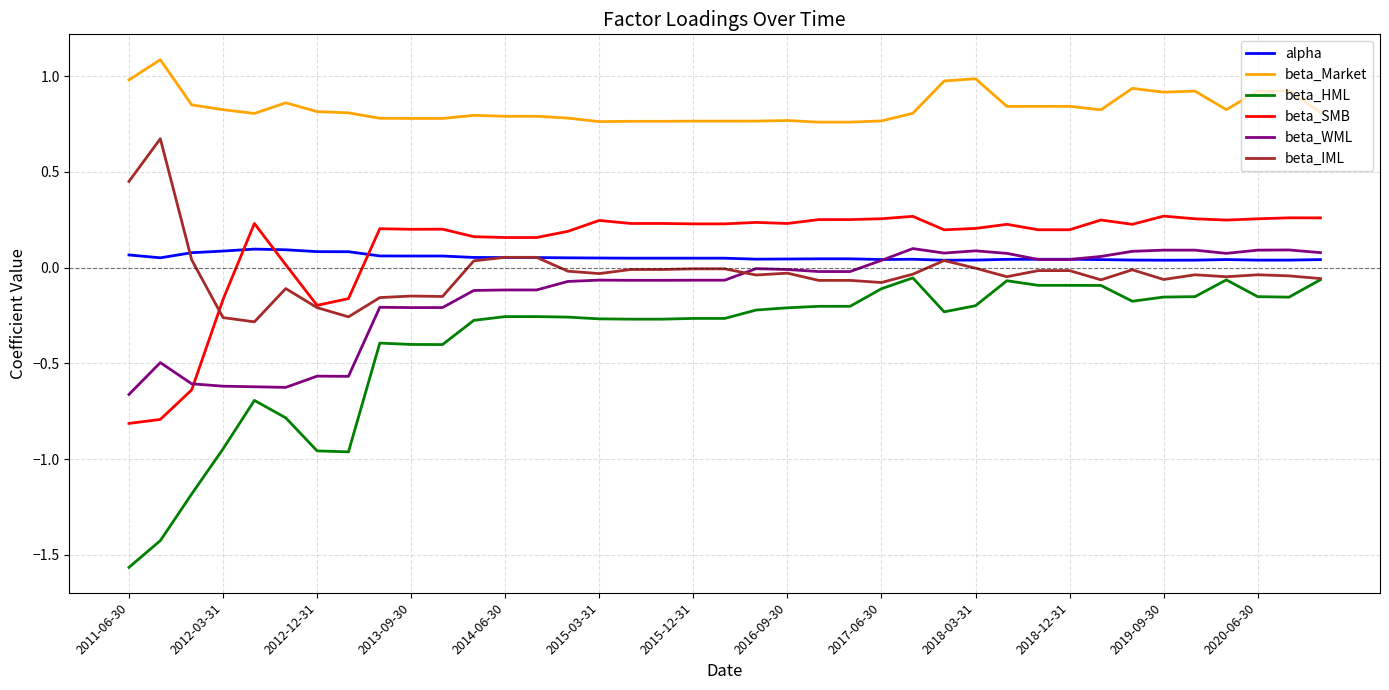

True or false: beta_Market and beta_HML intersect in this chart.

False